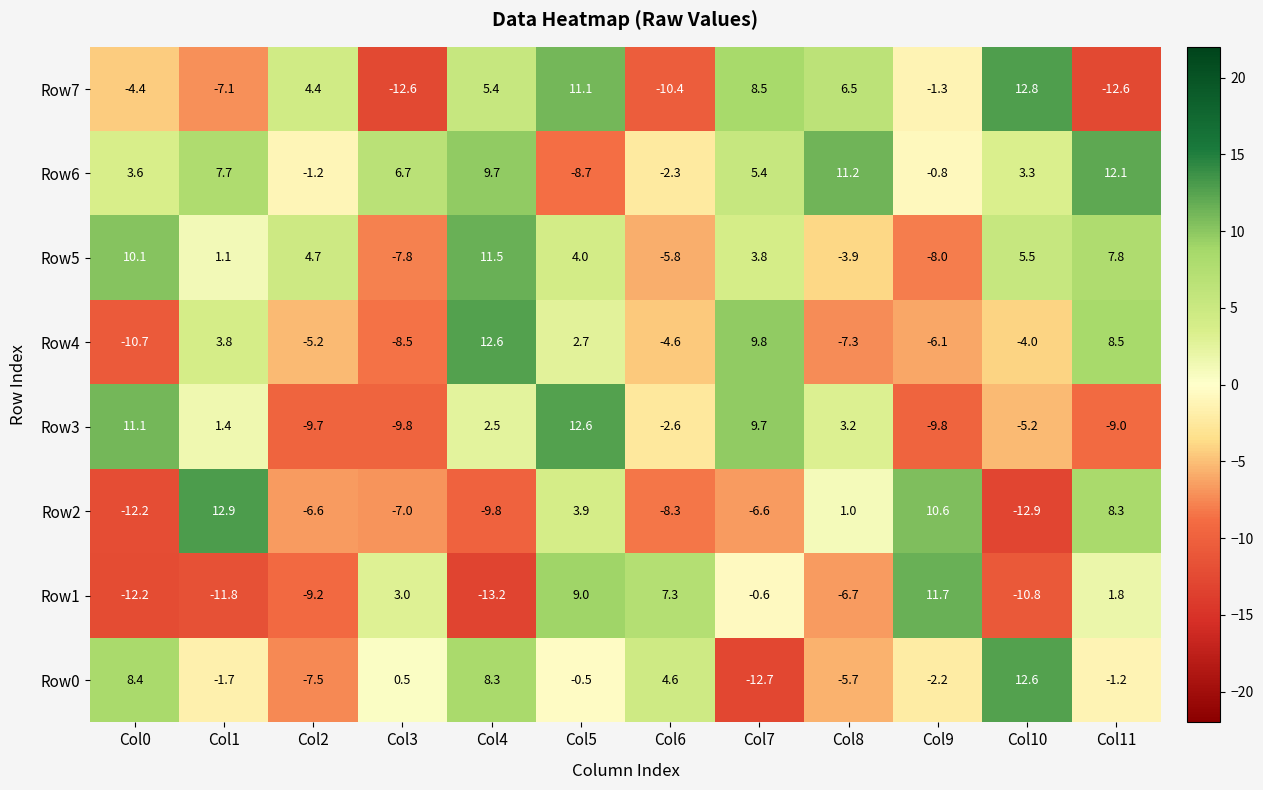

Is it true that Row7 equals 9.4 at Col4?

False